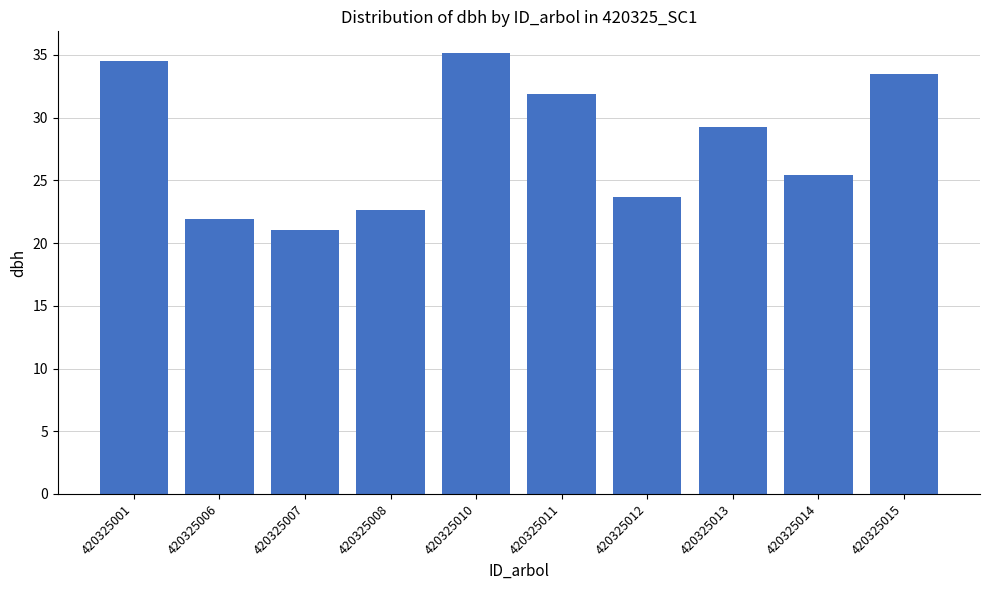

What is the difference between the maximum and minimum values?

14.1